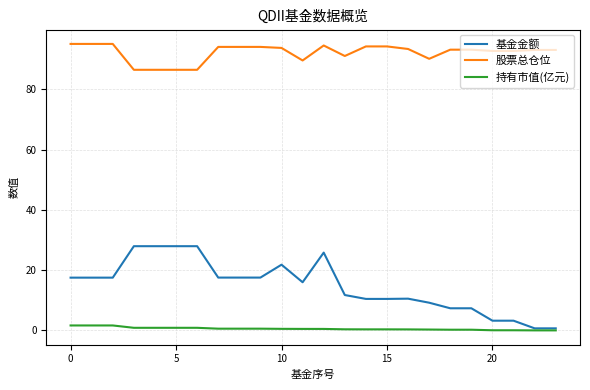

List the series in order of their overall mean, lowest first.

持有市值(亿元), 基金金额, 股票总仓位